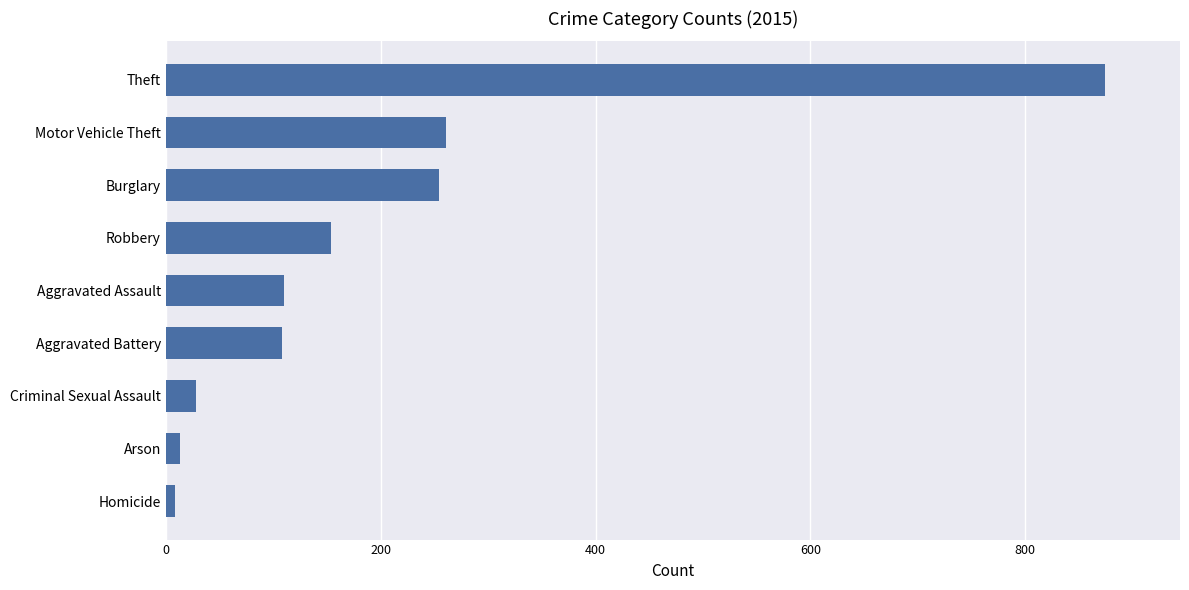

What is the smallest value displayed?

9